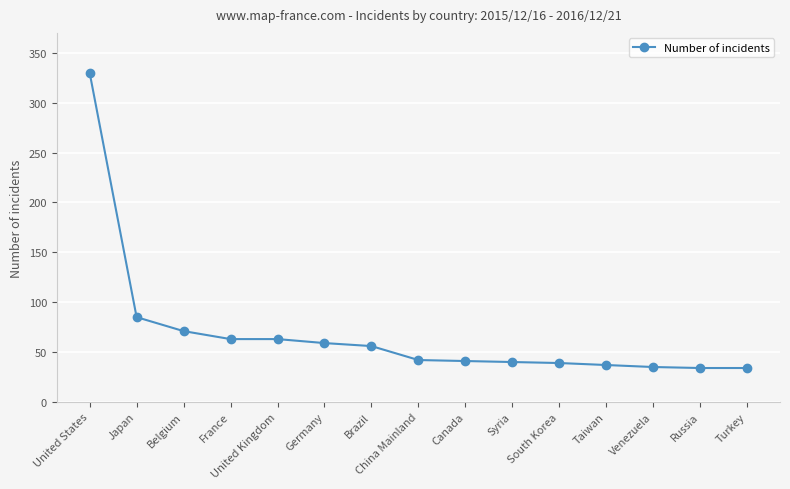

What is the change in value from United States to Belgium?

-259